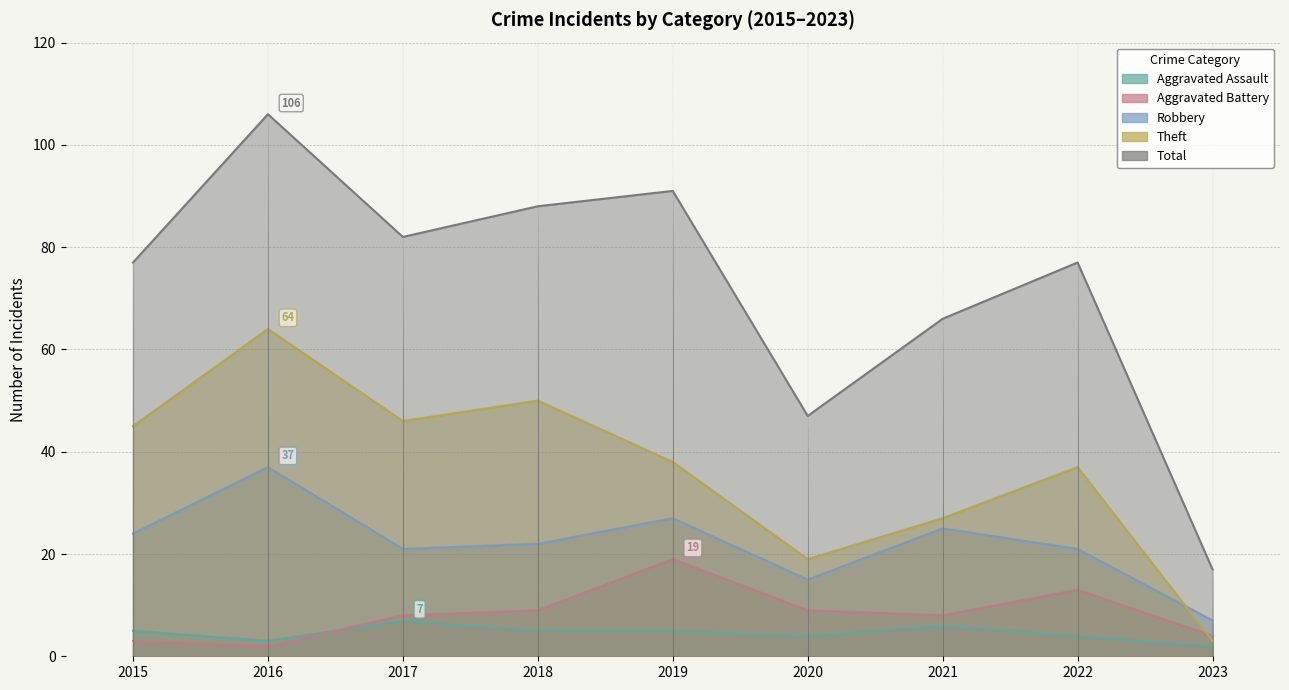

List the labels in order of Total value, smallest first.

2023, 2020, 2021, 2015, 2022, 2017, 2018, 2019, 2016